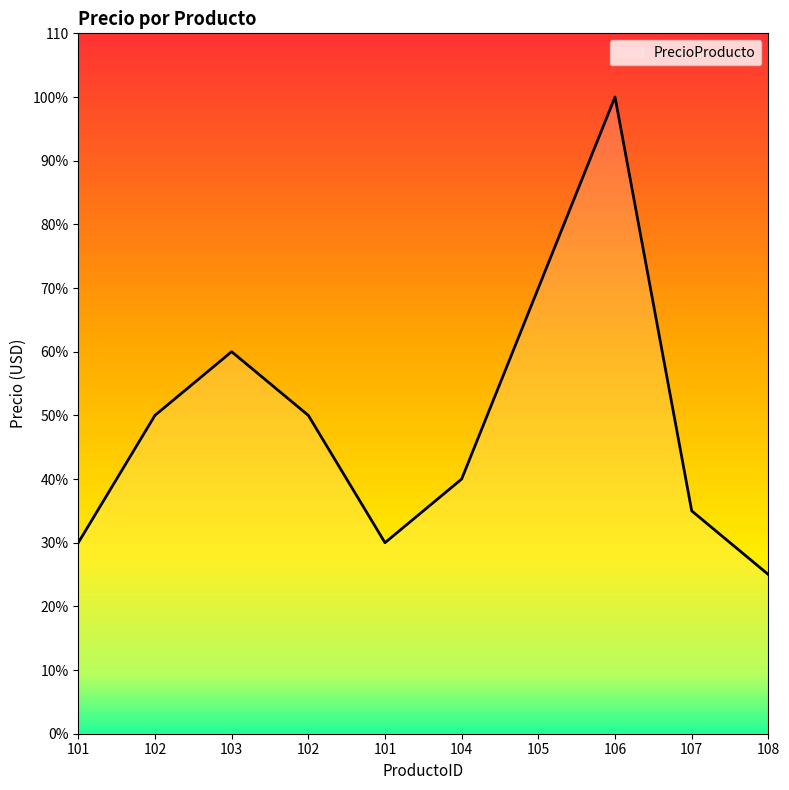

What is the sum of all values?

490